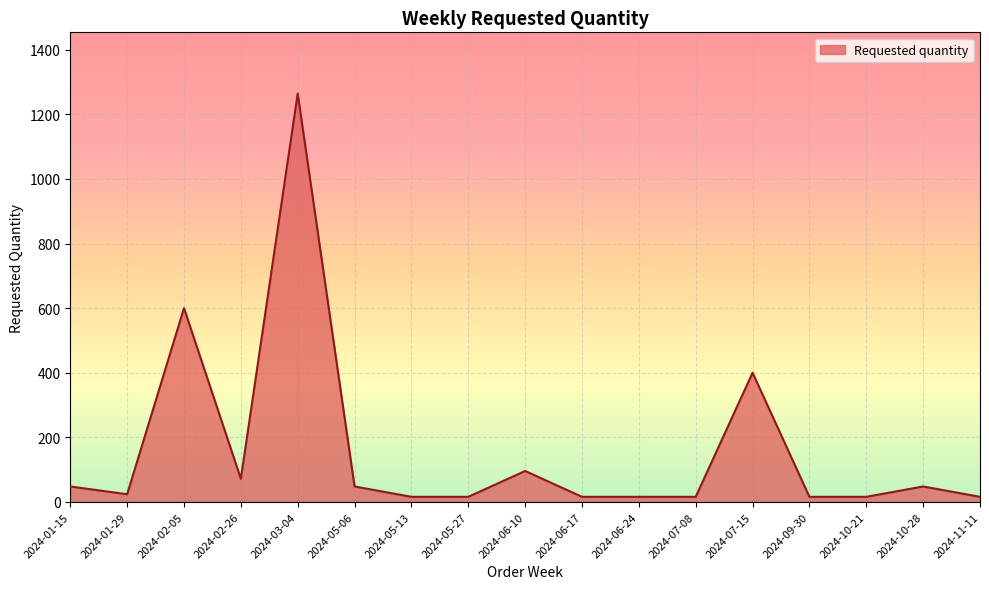

How many distinct data groups are displayed?

1